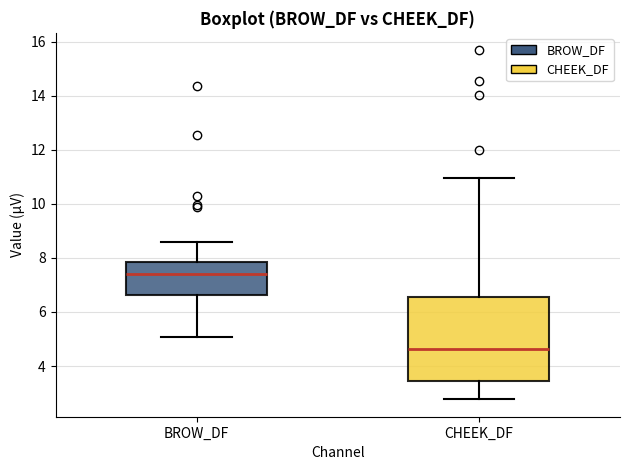

Where is the lower edge of the box for CHEEK_DF on the y-axis? The values are not printed on the chart, so give them approximately, as read against the axis.

3.4